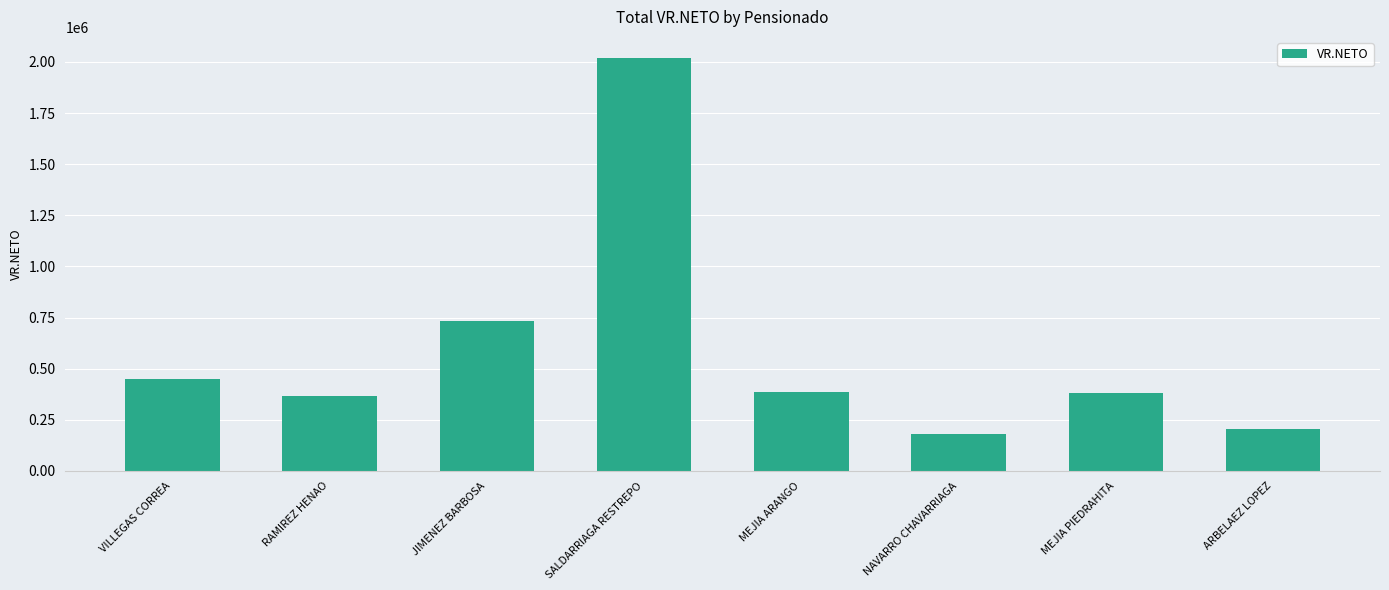

The value at MEJIA PIEDRAHITA is 652691. True or false?

False